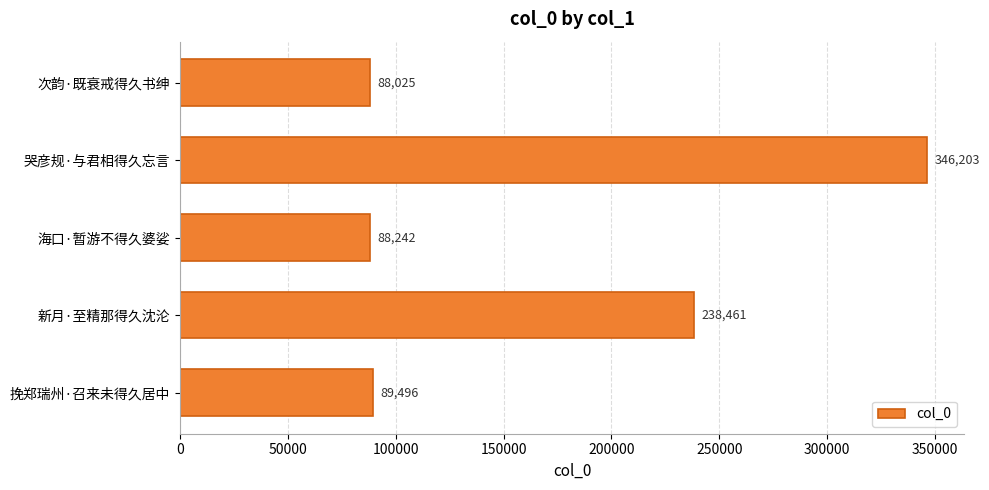

Which has a higher value, 哭彦规·与君相得久忘言 or 新月·至精那得久沈沦?

哭彦规·与君相得久忘言